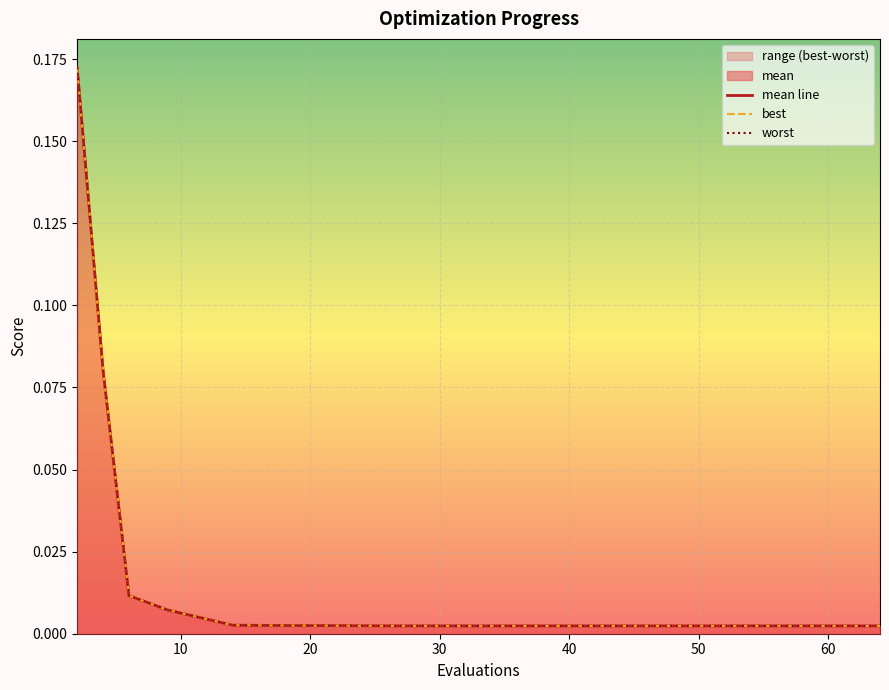

Which category has the lowest value across all series?

19